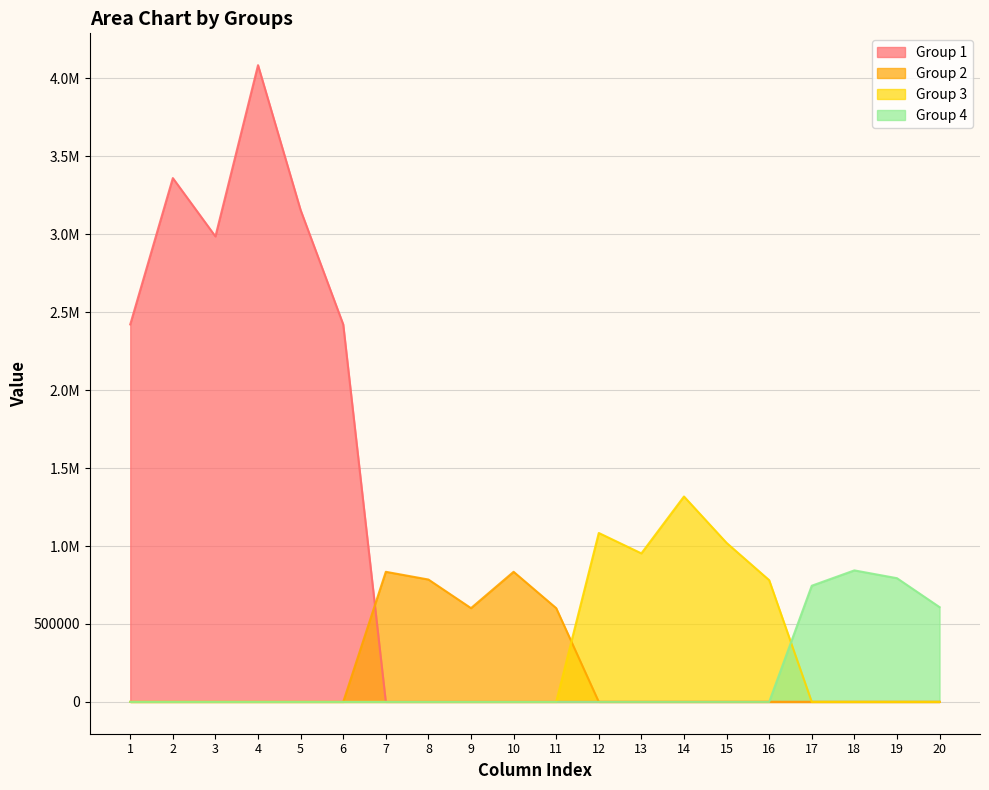

Reading left to right, list all the values displayed in this chart.

Group 1: 2422128.8	3360943.7	2986643.0	4085496.8	3155324.0	2422114.3	0.0	0.0	0.0	0.0	0.0	0.0	0.0	0.0	0.0	0.0	0.0	0.0	0.0	0.0
Group 2: 0.0	0.0	0.0	0.0	0.0	0.0	834664.0	785107.0	601525.0	834664.0	601525.0	0.0	0.0	0.0	0.0	0.0	0.0	0.0	0.0	0.0
Group 3: 0.0	0.0	0.0	0.0	0.0	0.0	0.0	0.0	0.0	0.0	0.0	1083854.5	952862.0	1317882.4	1020264.3	781121.5	0.0	0.0	0.0	0.0
Group 4: 0.0	0.0	0.0	0.0	0.0	0.0	0.0	0.0	0.0	0.0	0.0	0.0	0.0	0.0	0.0	0.0	745247.0	843715.4	793726.1	608044.3